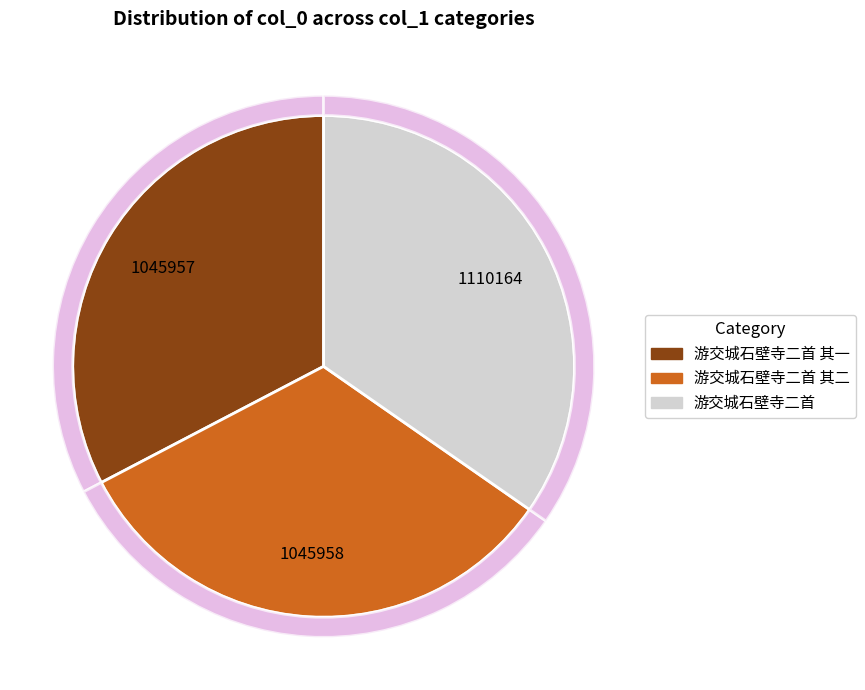

What is the total percentage of 游交城石壁寺二首 and 游交城石壁寺二首 其二?

67.3%